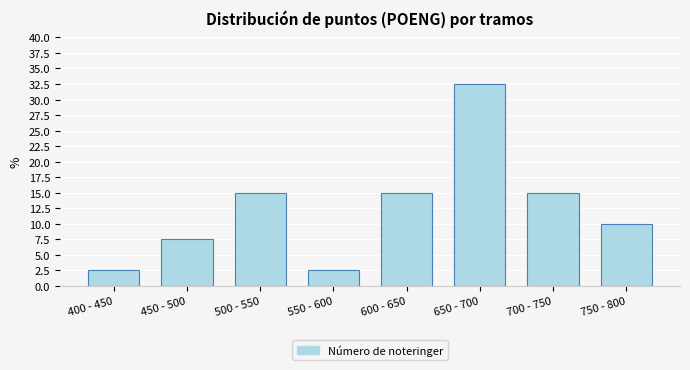

Reading left to right, extract all data points from this chart.

2.5	7.5	15.0	2.5	15.0	32.5	15.0	10.0